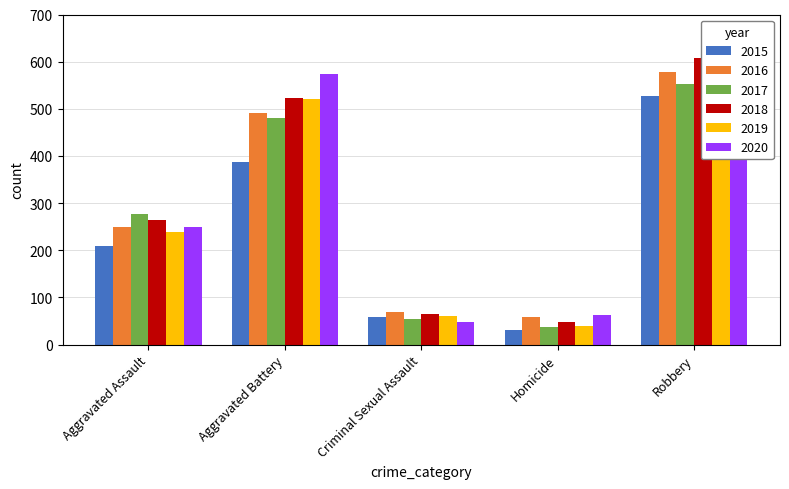

How many data points does each series have?

5